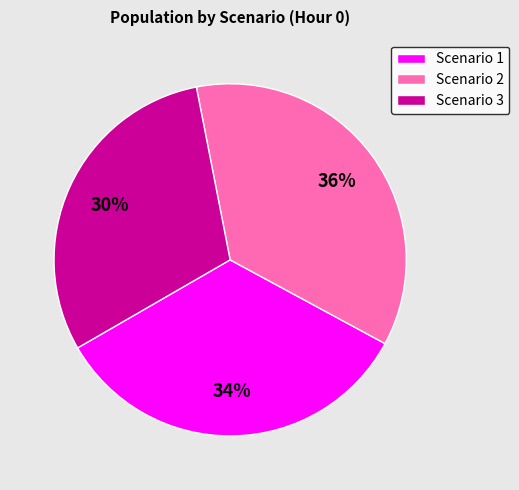

What percentage is the Scenario 2 slice, to the nearest percent?

36%